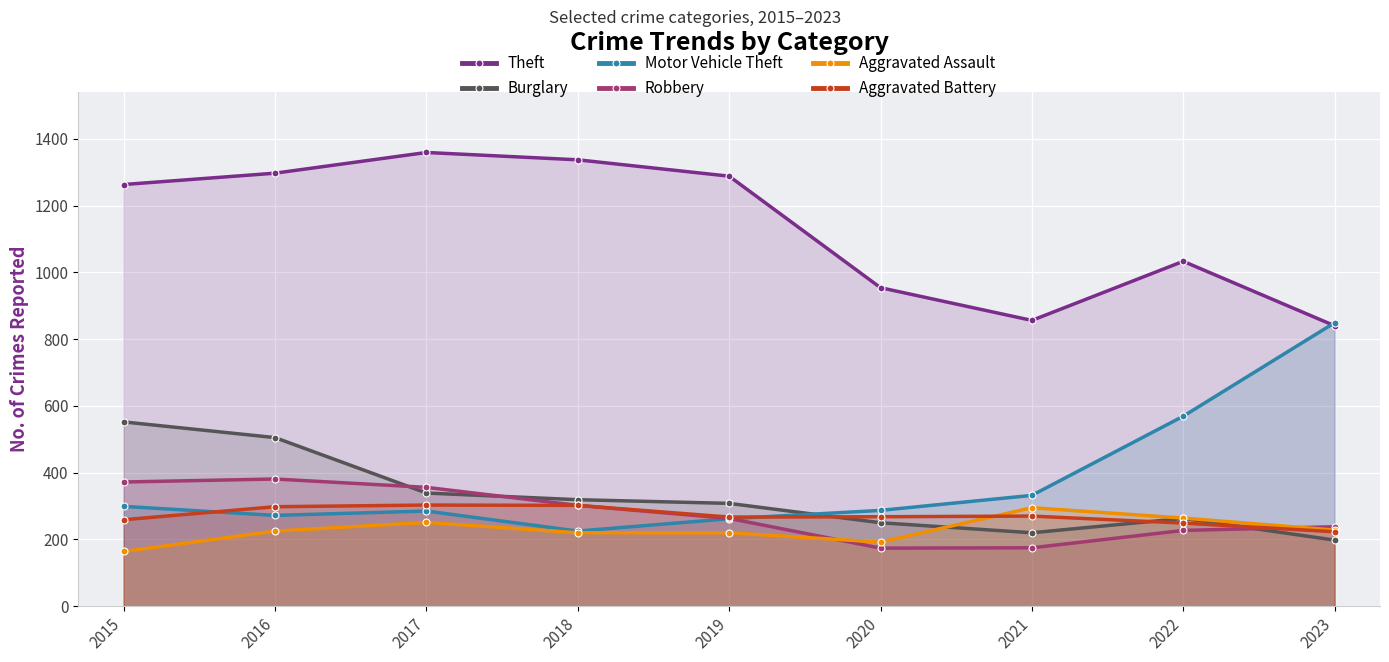

List the labels in order of Motor Vehicle Theft value, largest first.

2023, 2022, 2021, 2015, 2020, 2017, 2016, 2019, 2018